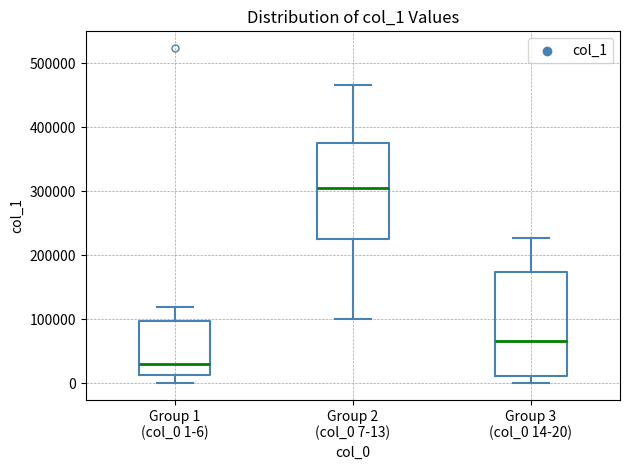

Reading left to right, transcribe this box plot: for each box, give where its median line is, the range the box spans, and where its two whiskers end, as read against the y-axis. The values are not printed on the chart, so give them approximately, as read against the axis.

Group 1 (col_0 1-6): median 30000, box 10000 to 100000, whiskers 0 to 120000
Group 2 (col_0 7-13): median 310000, box 220000 to 380000, whiskers 100000 to 470000
Group 3 (col_0 14-20): median 70000, box 10000 to 170000, whiskers 0 to 230000